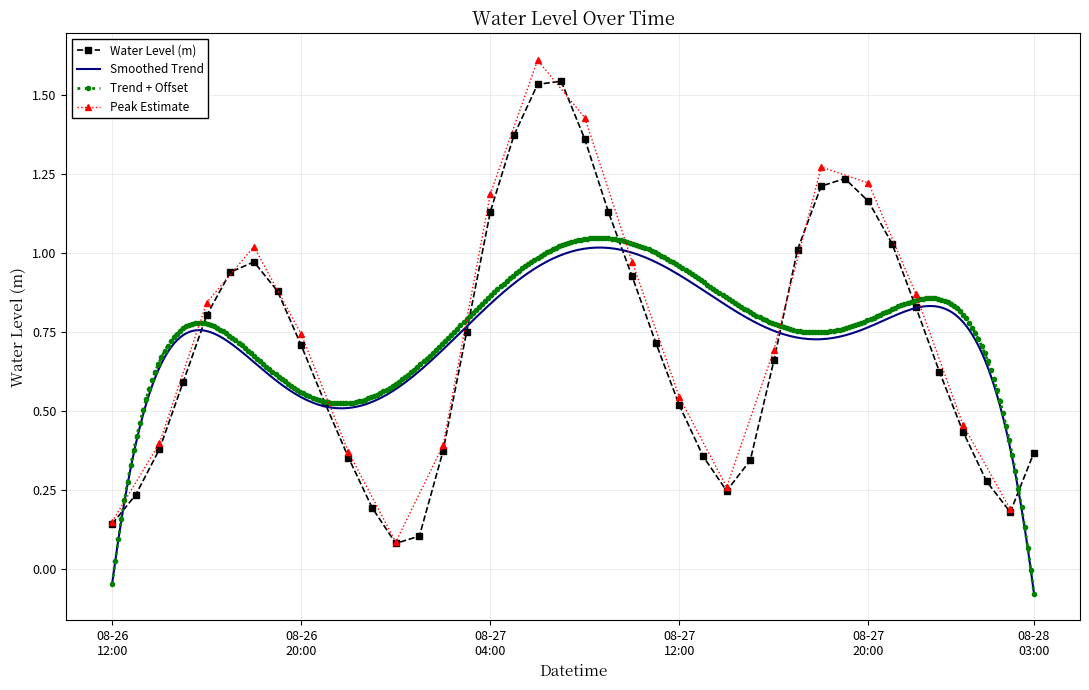

What is the average value?

0.7